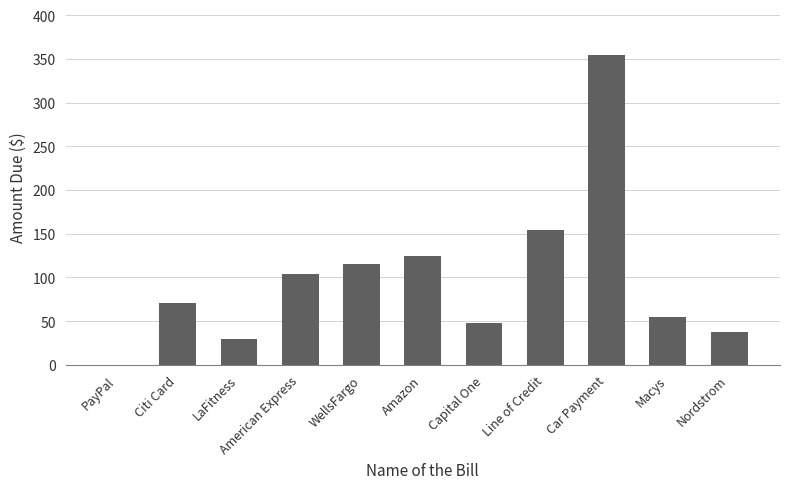

At which category does the chart reach its peak across all series?

Car Payment